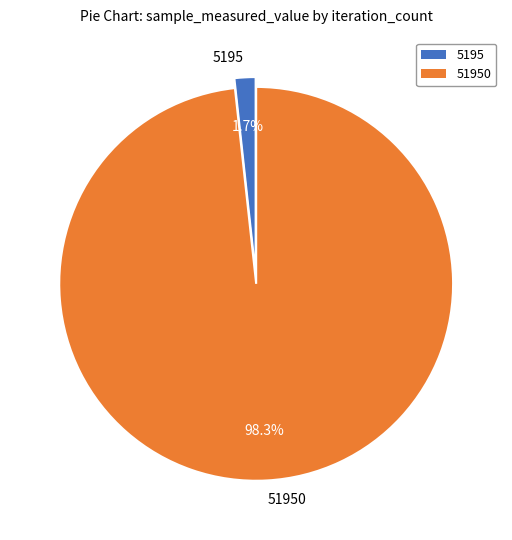

Rank the categories by value from highest to lowest.

51950, 5195